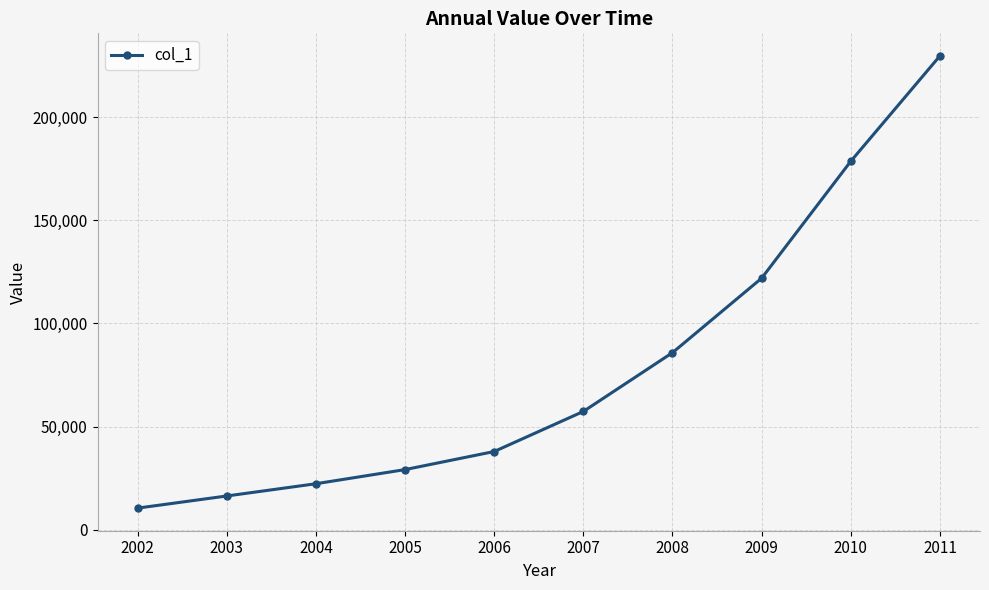

List the labels in order of value, largest first.

2011, 2010, 2009, 2008, 2007, 2006, 2005, 2004, 2003, 2002